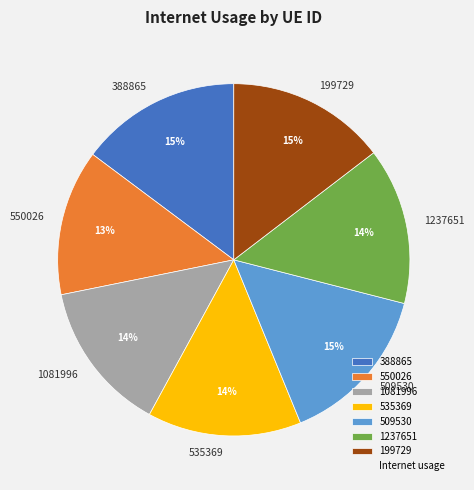

To the nearest percent, what is the average slice percentage?

14%